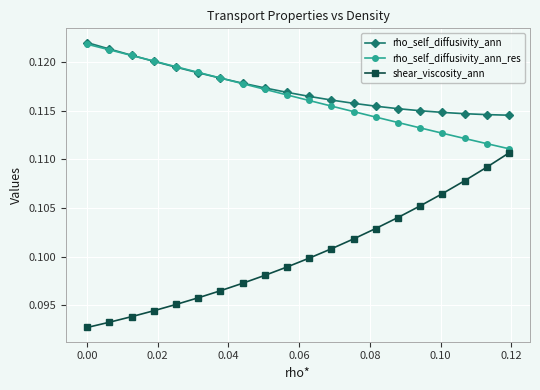

How many lines are shown in the chart?

3